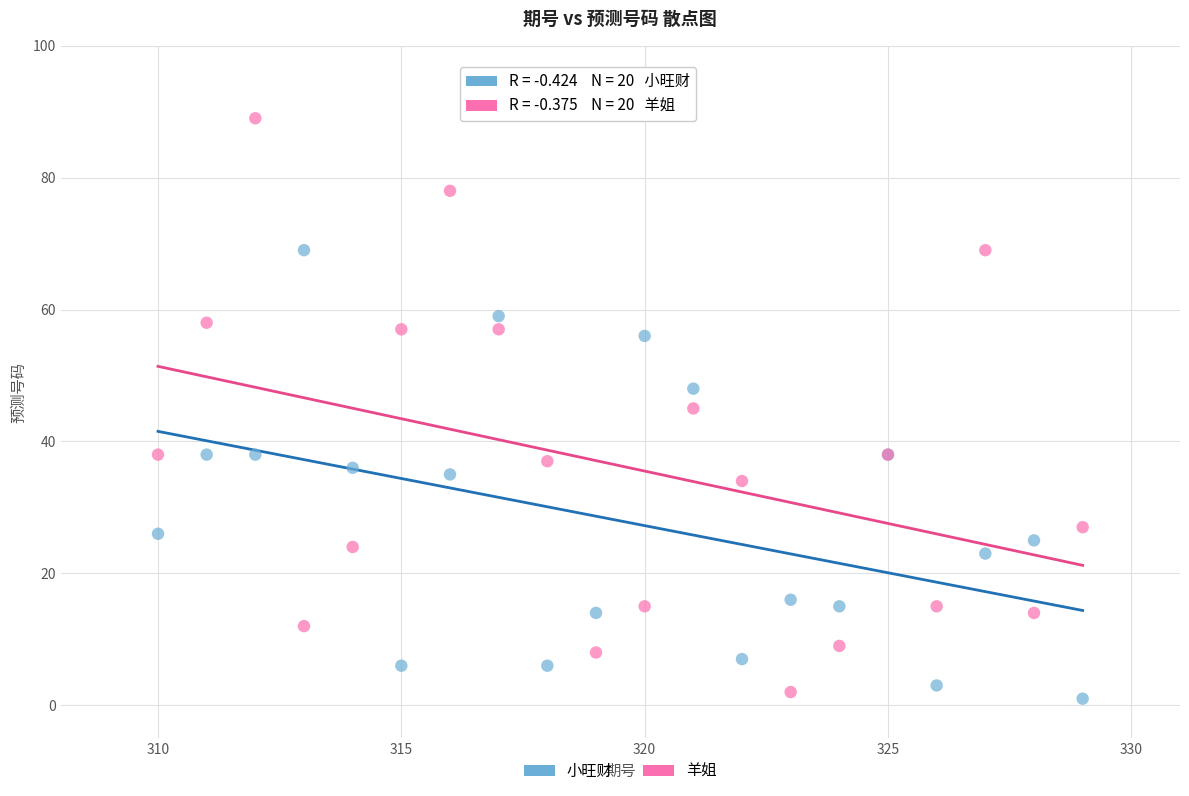

What are all the series names shown in the legend?

小旺财, 羊姐